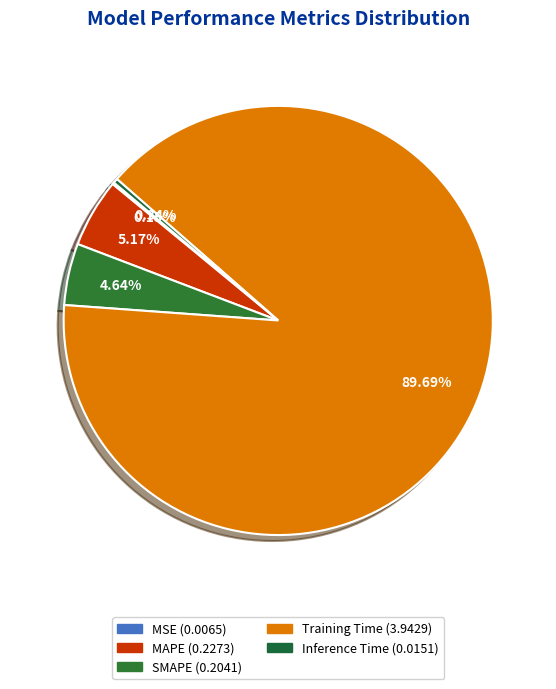

Combined, do Training Time and MAPE account for over 50%?

Yes